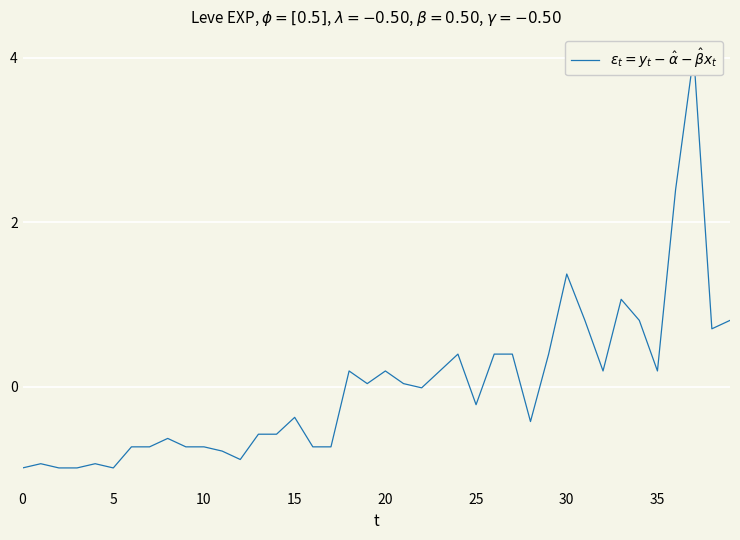

How many negative values are there?

21